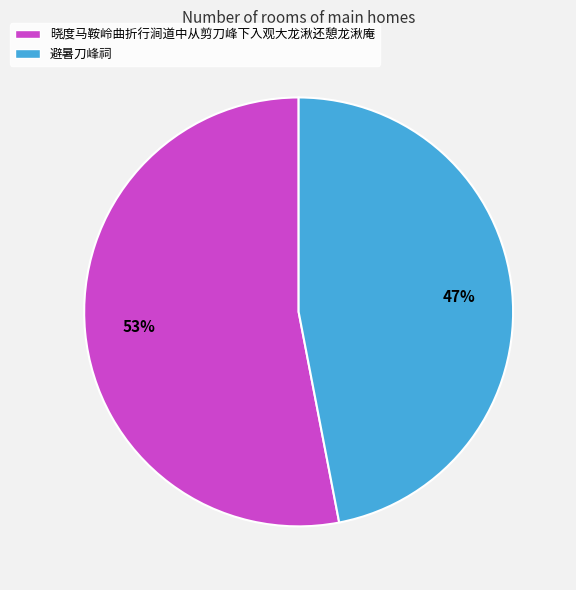

Do 避暑刀峰祠 and 晓度马鞍岭曲折行涧道中从剪刀峰下入观大龙湫还憩龙湫庵 together represent more than half of the pie?

Yes